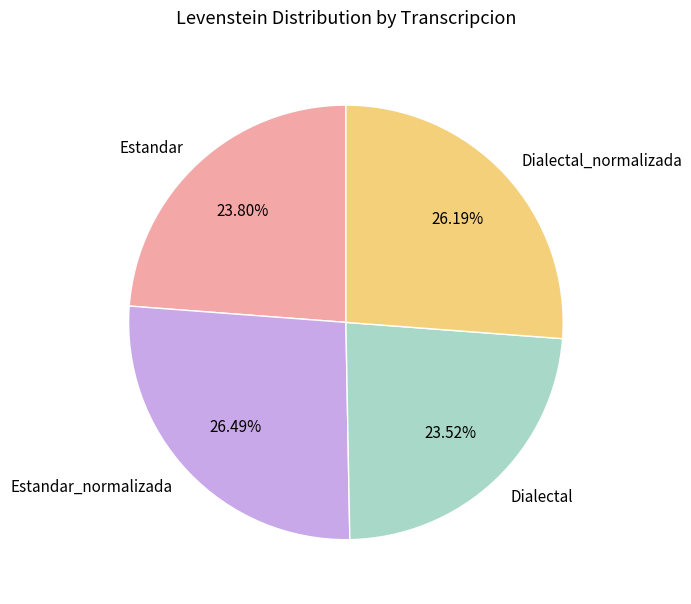

The Dialectal slice represents 24% of the pie. True or false?

True